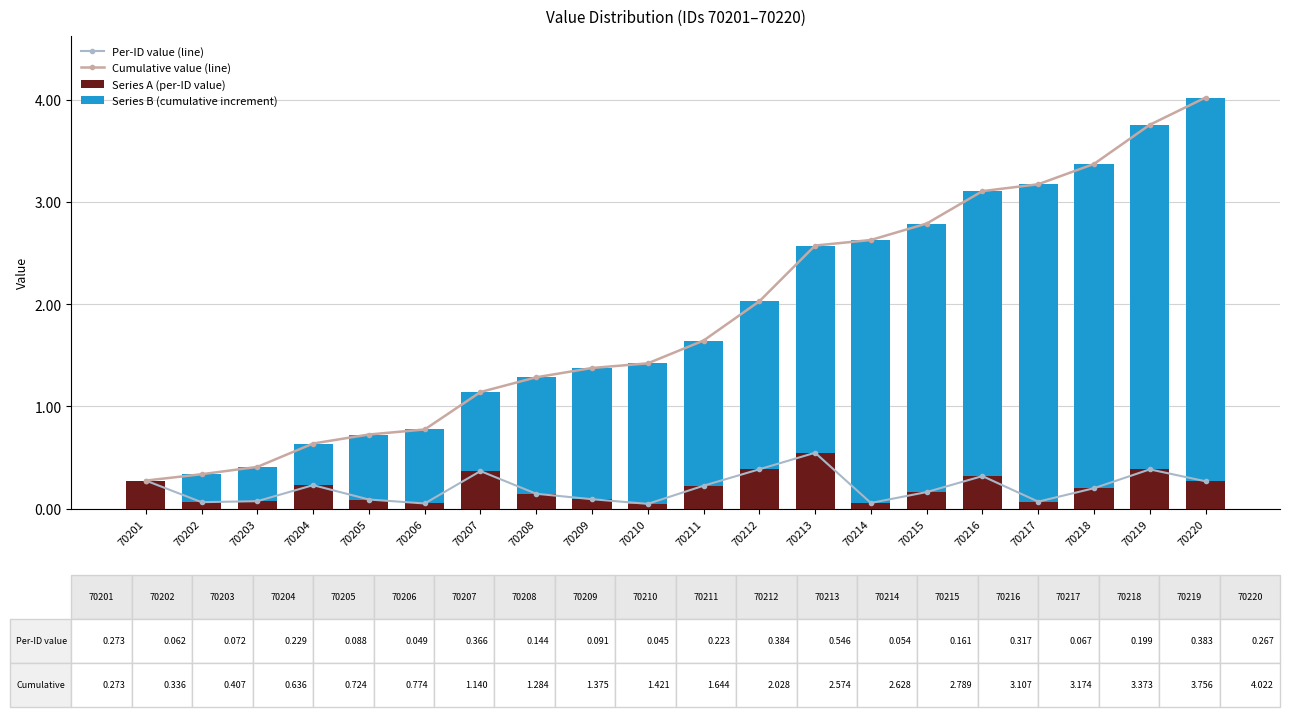

What is the average value of the Per-ID value (line) series?

0.2